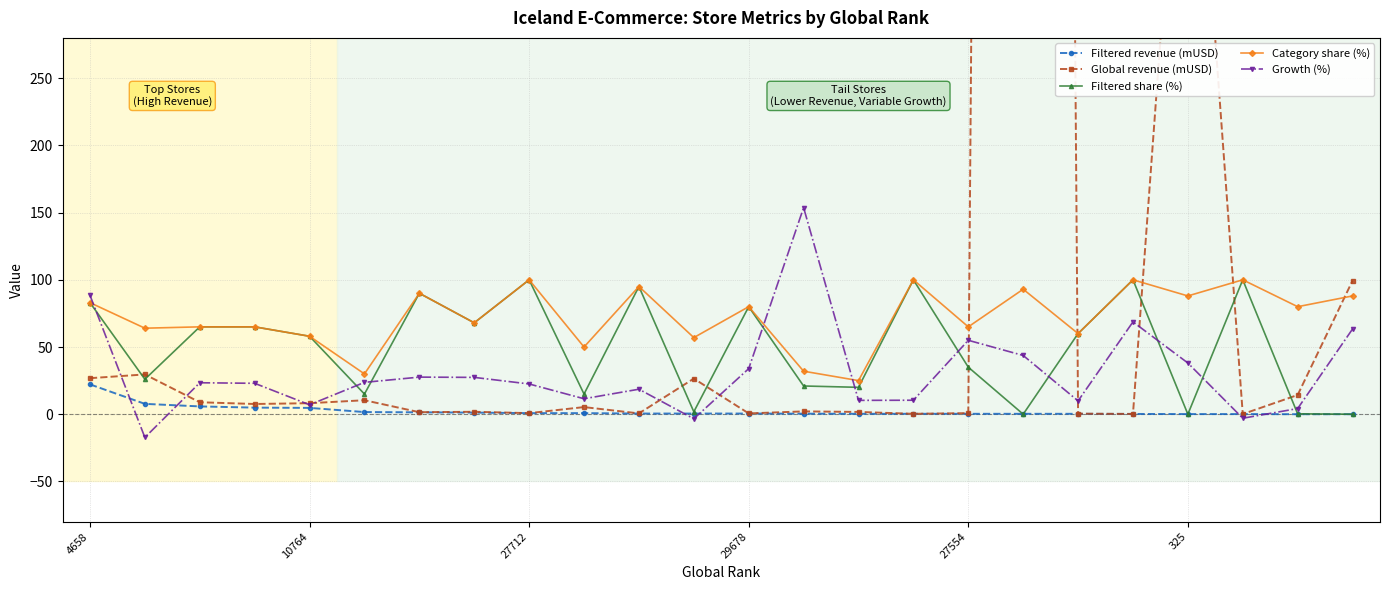

Which series has the largest total across all categories?

Global revenue (mUSD)